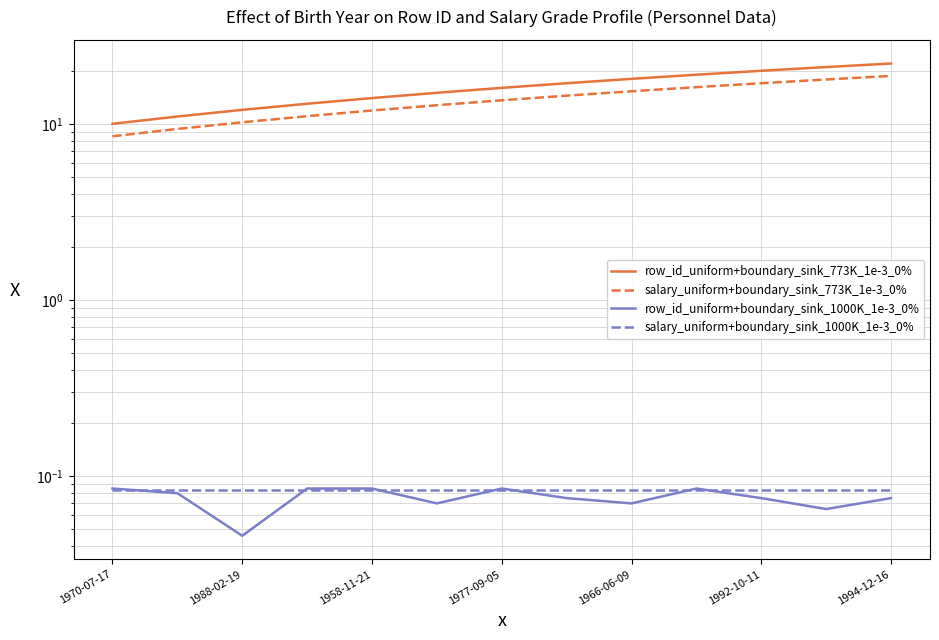

At how many categories does at least one series exceed 5?

13